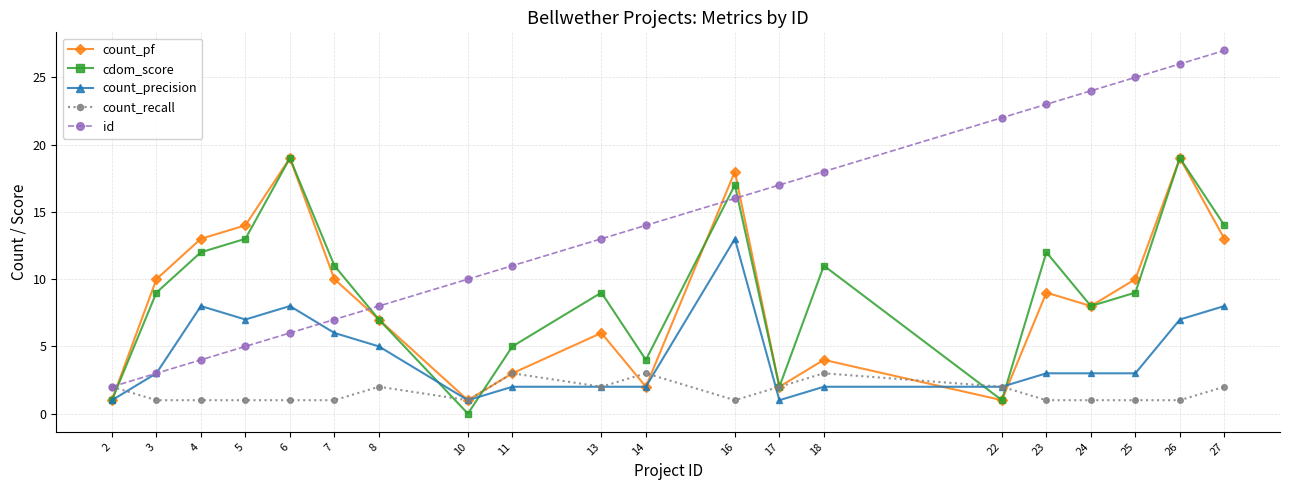

True or false: count_precision and cdom_score intersect in this chart.

True